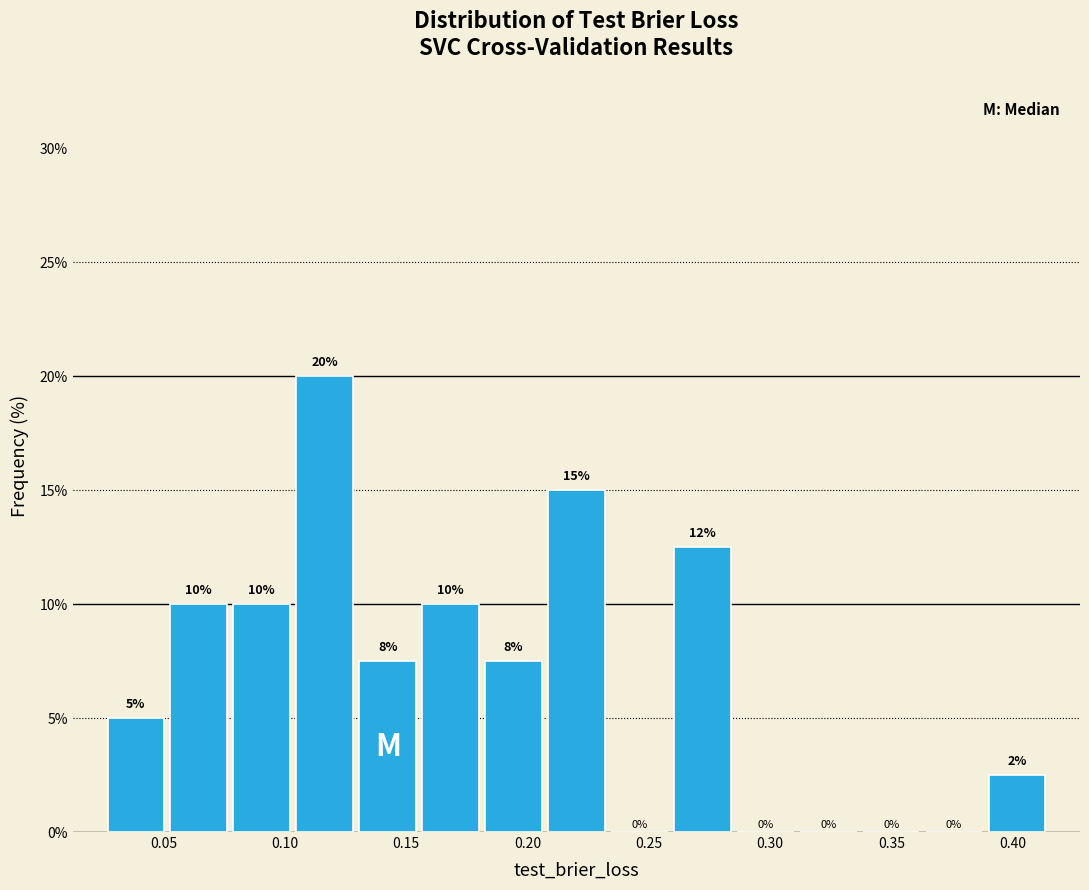

Over which range of the x-axis is the bar tallest?

0.105 to 0.130